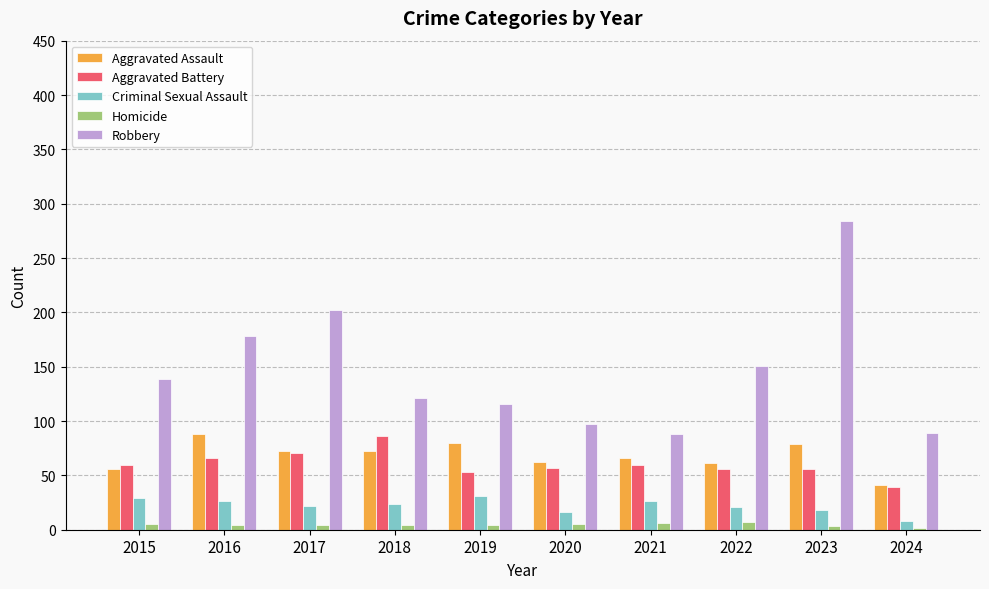

What is the difference between the second highest and minimum values in the Aggravated Assault series?

39